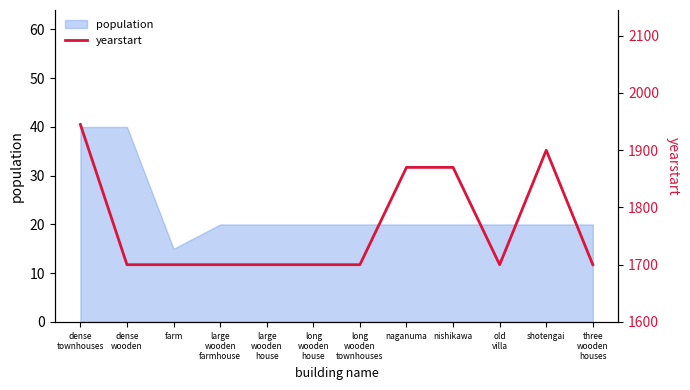

Which label corresponds to the smallest value in the chart?

dense
wooden